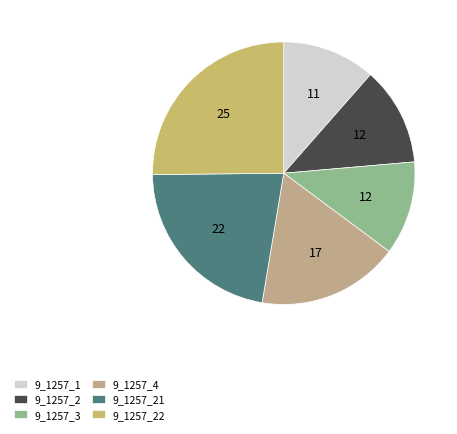

What is the ratio of the value at 9_1257_3 to the value at 9_1257_4?

0.7